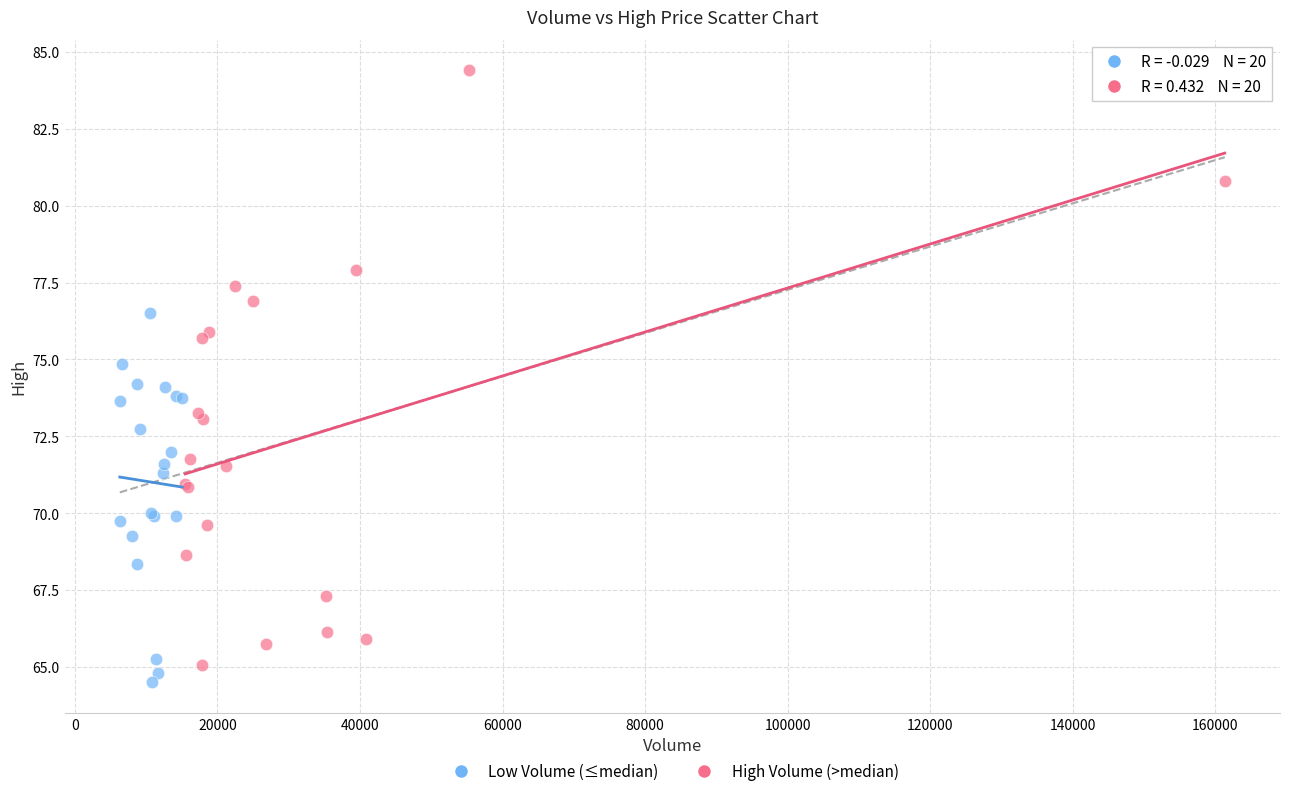

Which series contains the highest Y value?

High Volume (>median)